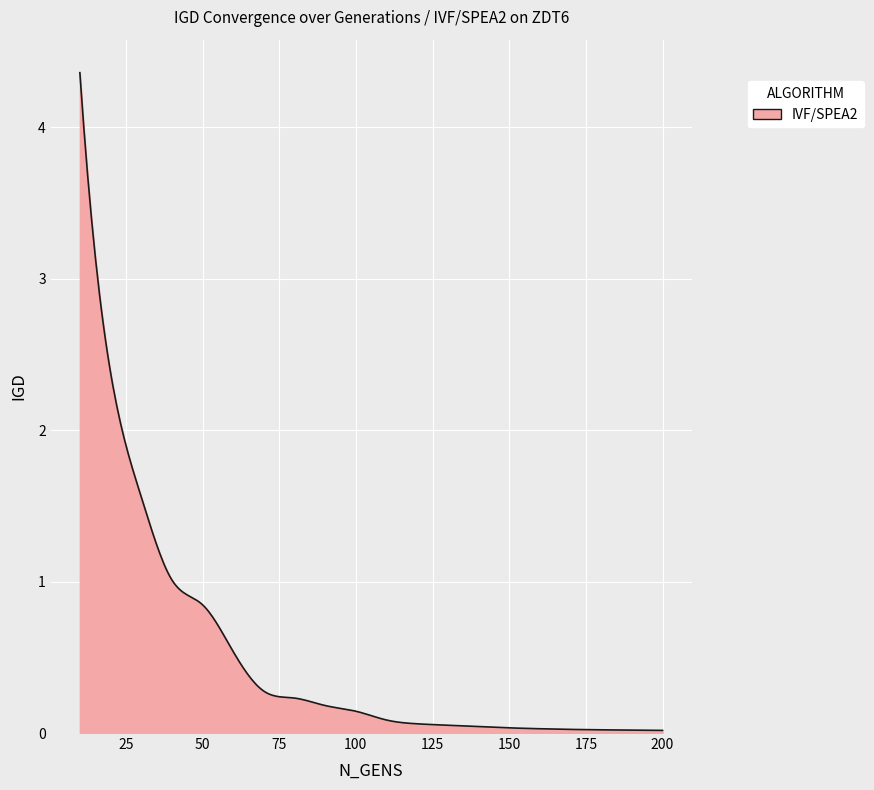

What is the difference between the maximum and minimum values?

4.3